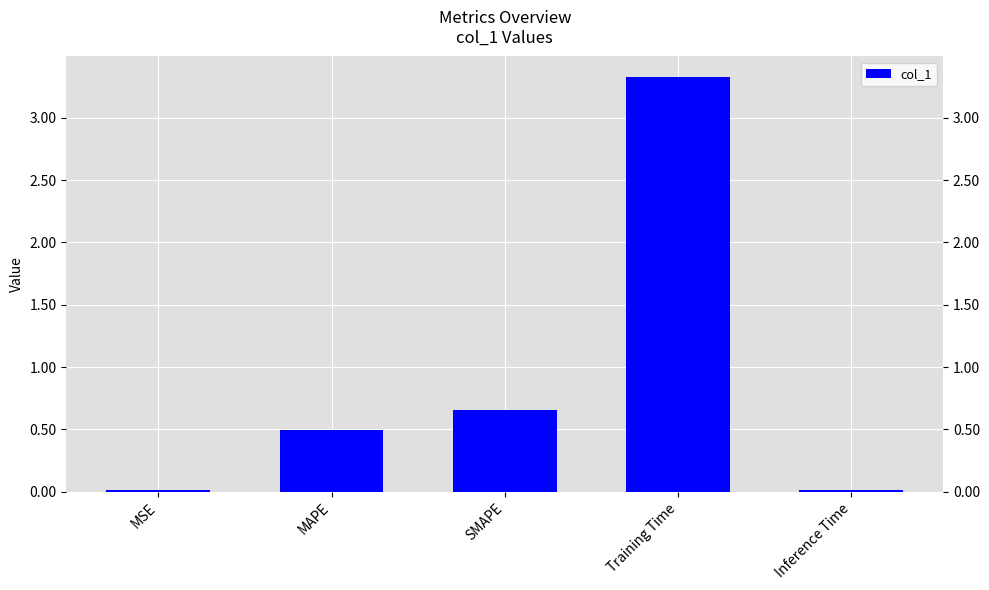

What is the greatest value displayed?

3.3